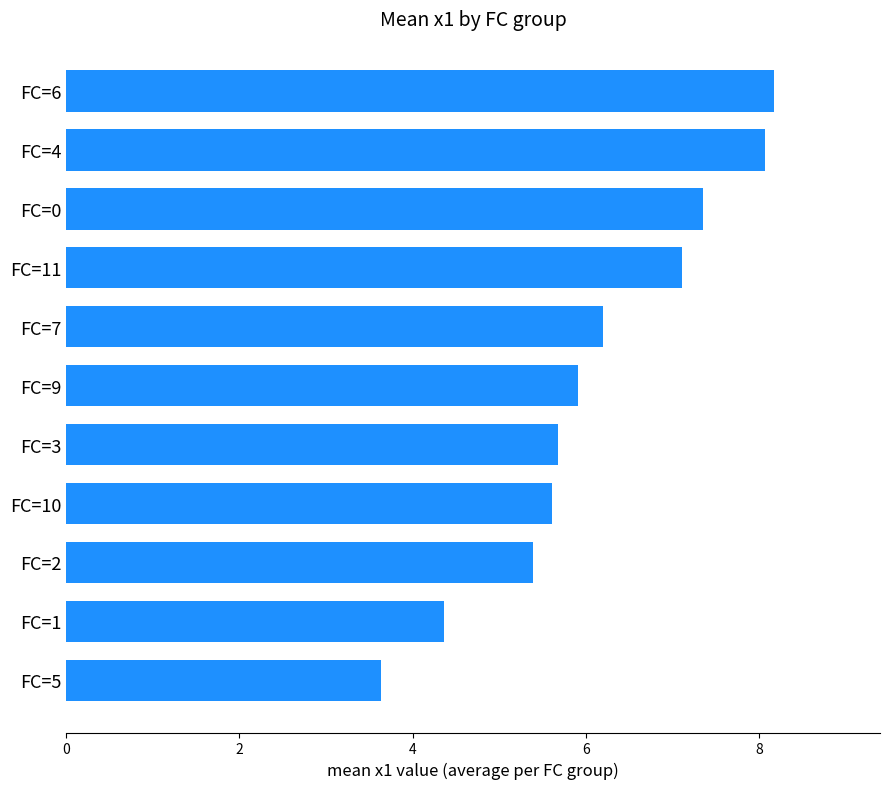

Reading bottom to top, extract all data points from this chart.

FC=5=3.6	FC=1=4.4	FC=2=5.4	FC=10=5.6	FC=3=5.7	FC=9=5.9	FC=7=6.2	FC=11=7.1	FC=0=7.4	FC=4=8.1	FC=6=8.2